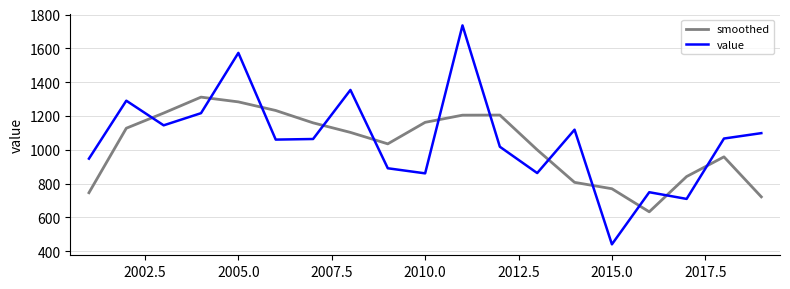

True or false: smoothed and value cross at least once.

True